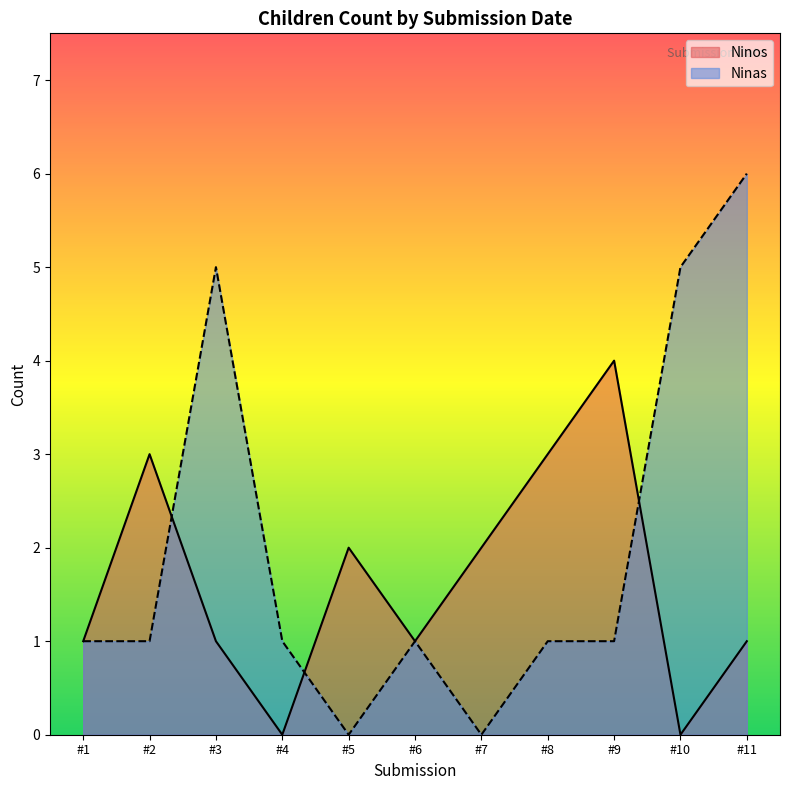

Is it true that Ninas equals 0 at #4?

False